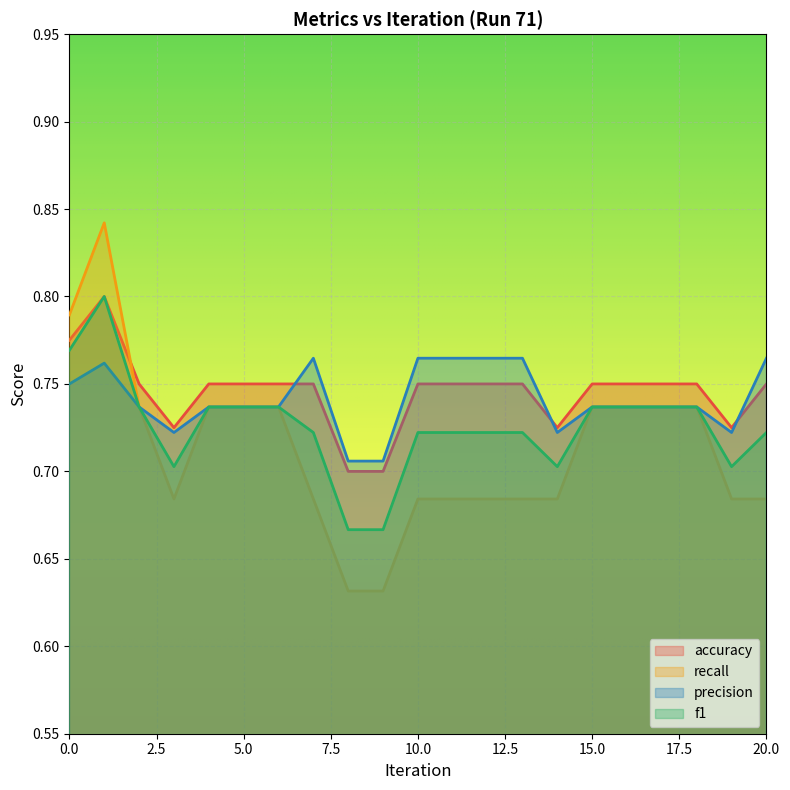

Where is the first local maximum for accuracy?

1